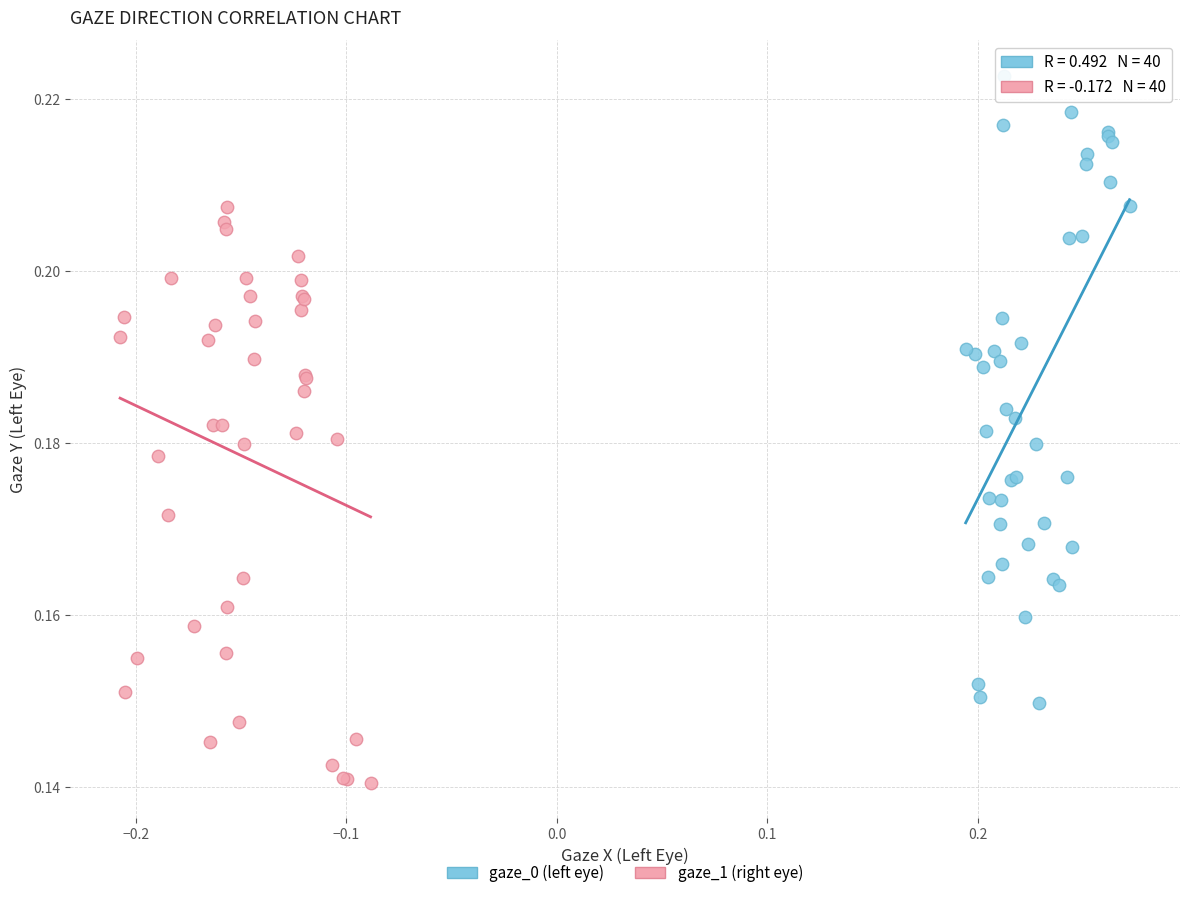

Which series reaches the minimum Y coordinate?

gaze_1 (right eye)